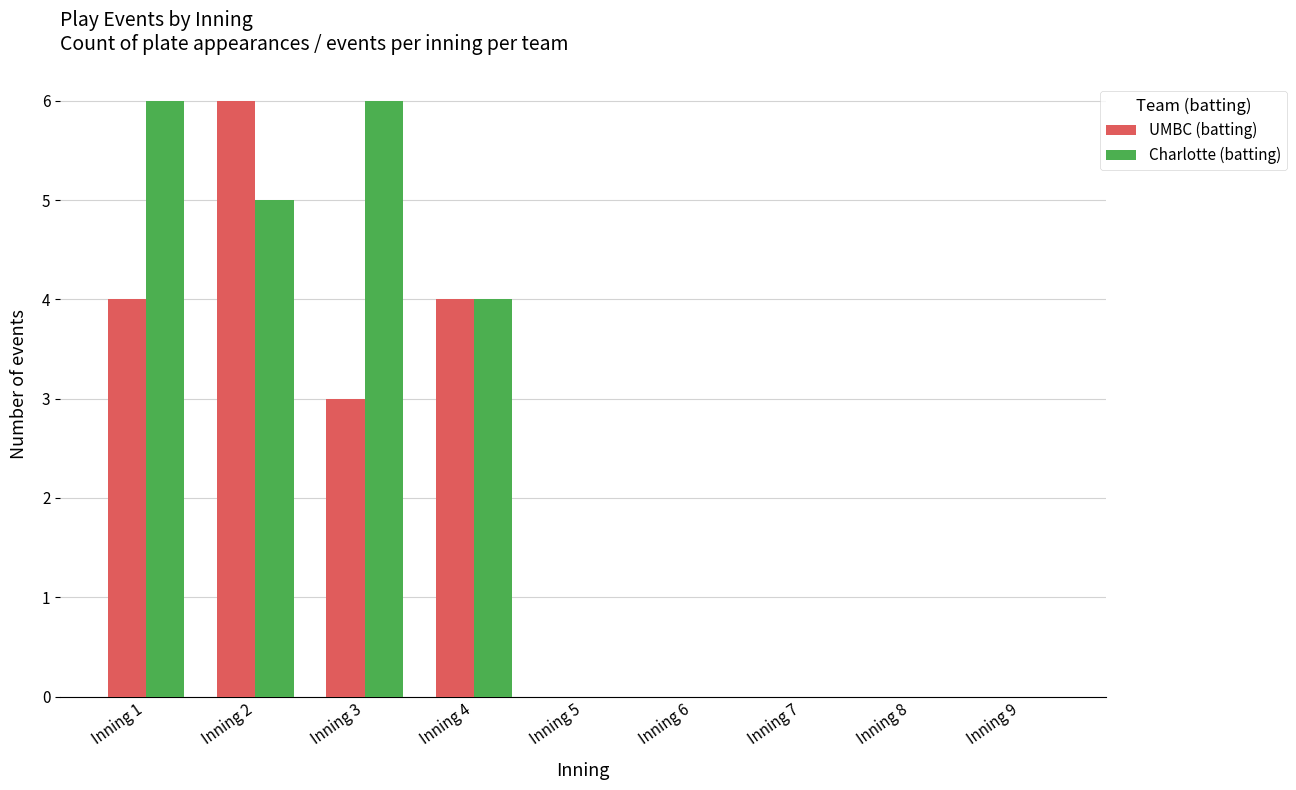

Is the value of Charlotte (batting) at Inning 3 greater than the value of UMBC (batting) at Inning 9?

Yes